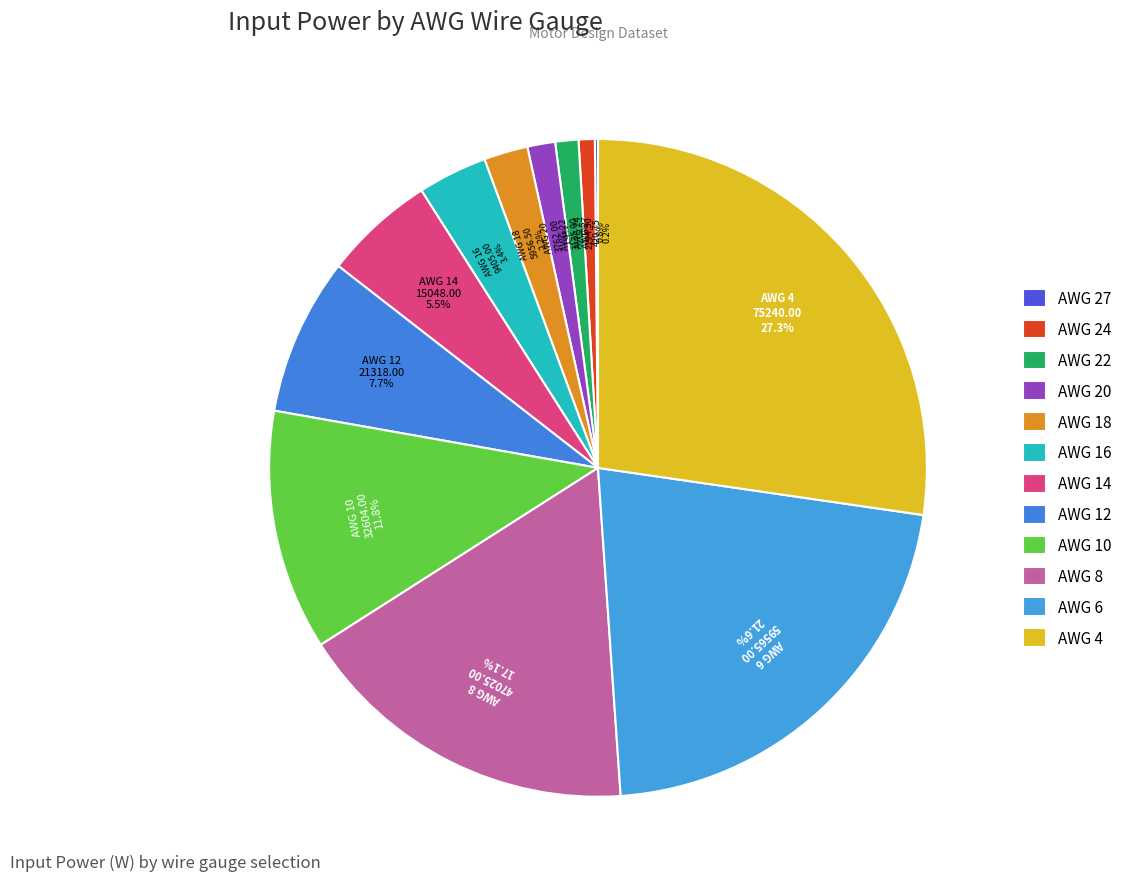

What portion of the pie excludes AWG 18?

97.8%